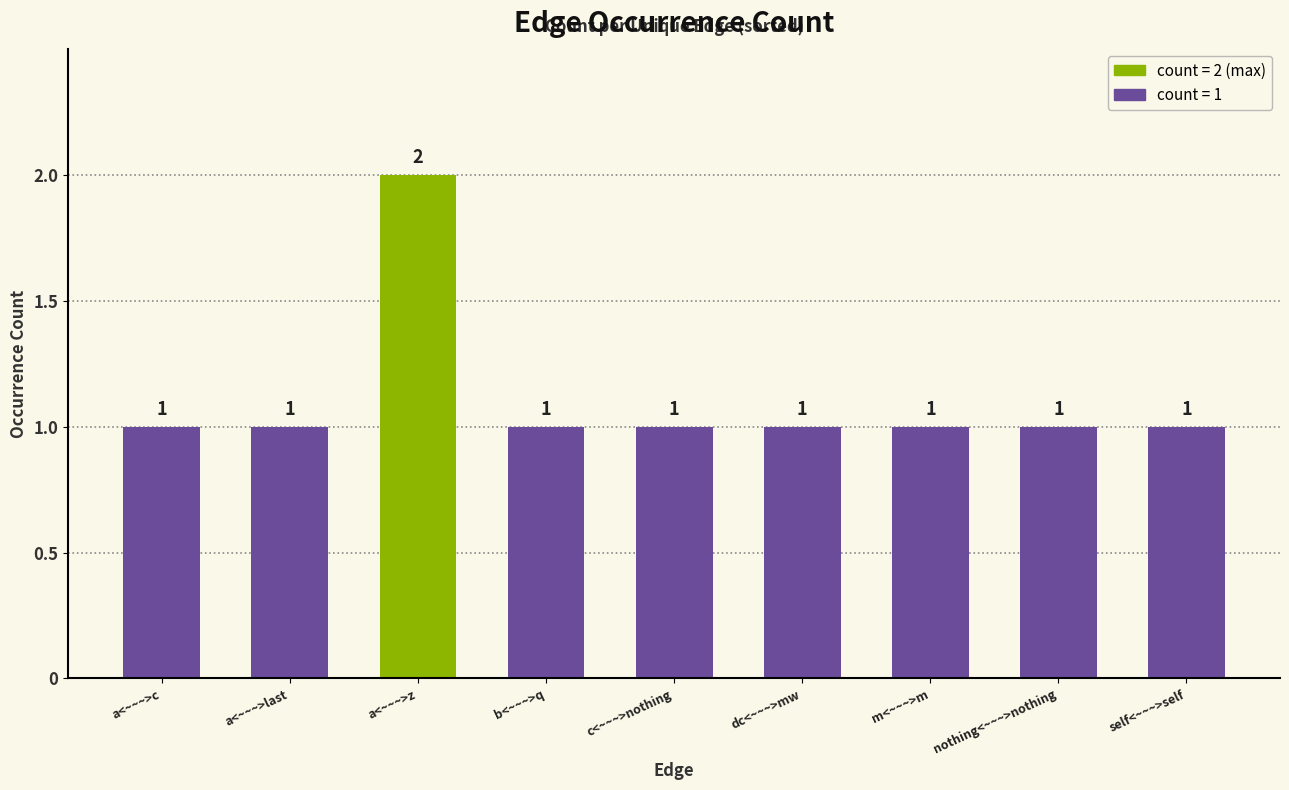

How many values are between 1 and 2?

9